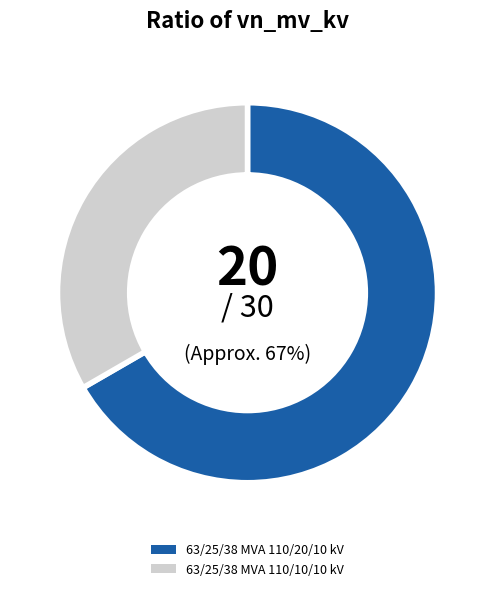

Rank the categories by value from highest to lowest.

63/25/38 MVA 110/20/10 kV, 63/25/38 MVA 110/10/10 kV